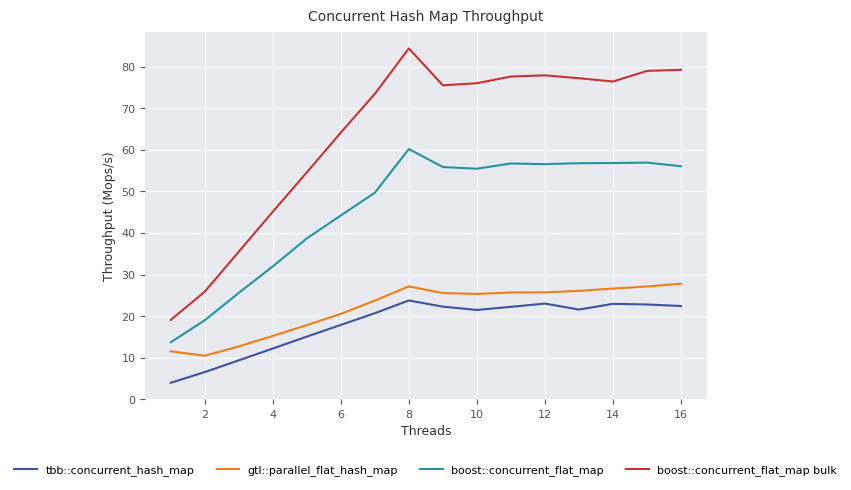

True or false: boost::concurrent_flat_map and tbb::concurrent_hash_map intersect in this chart.

False